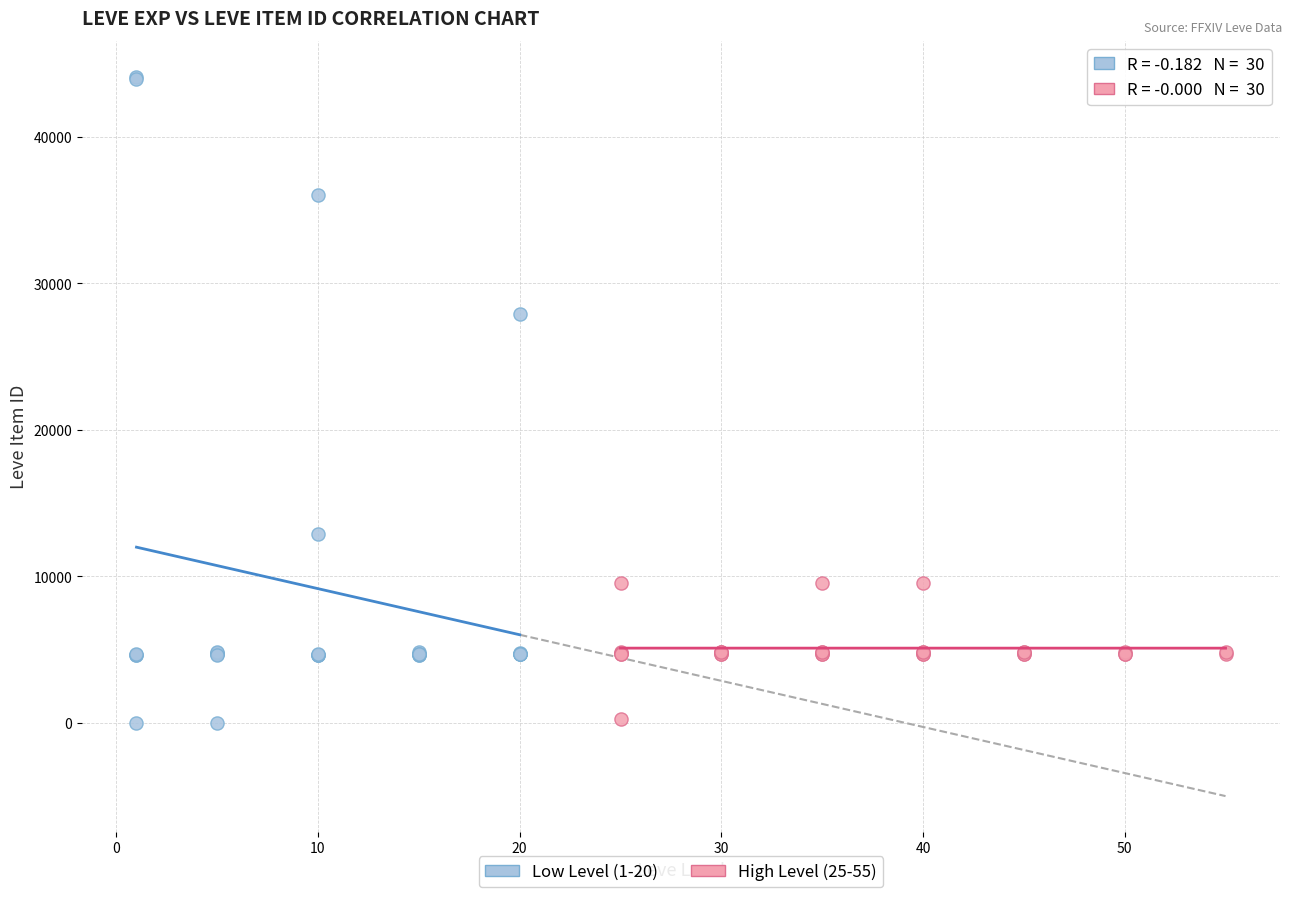

Which series reaches the maximum Y coordinate?

Low Level (1-20)